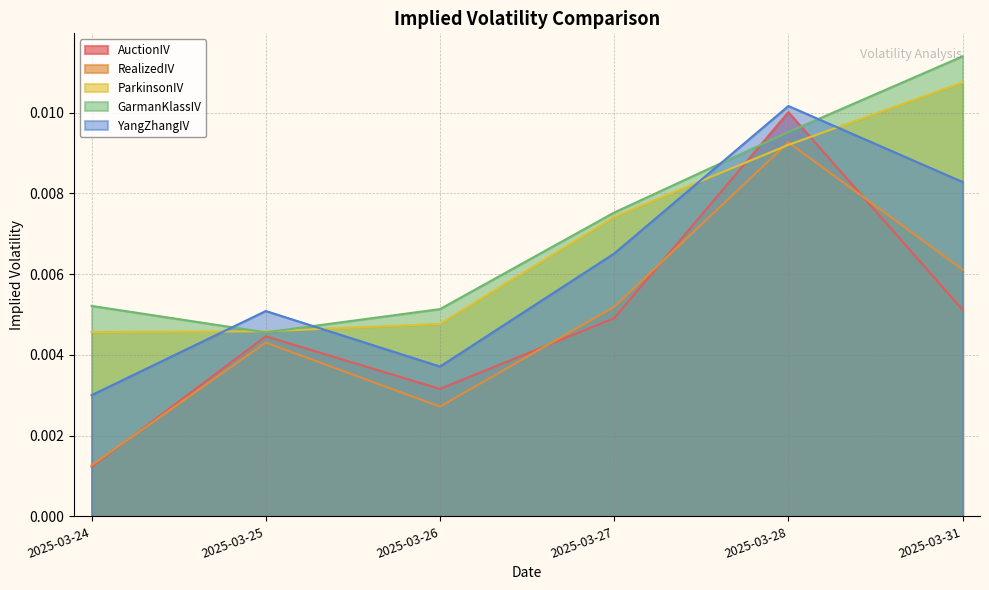

At which category is the sum across all series the highest?

2025-03-28